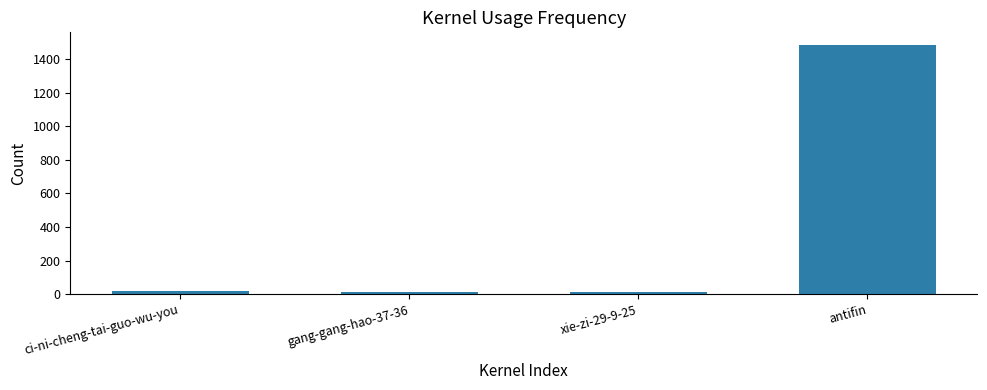

What is the sum of all values?

1531